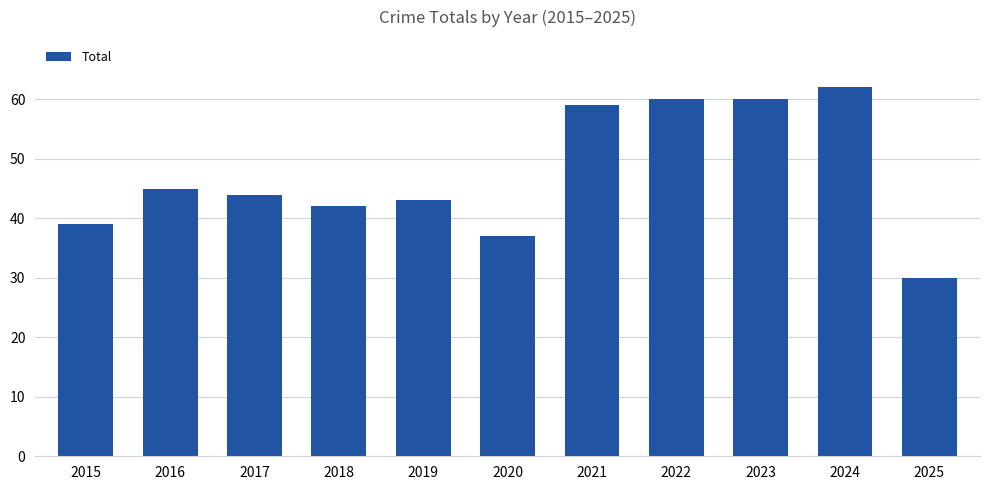

Reading left to right, extract all data points from this chart.

39	45	44	42	43	37	59	60	60	62	30